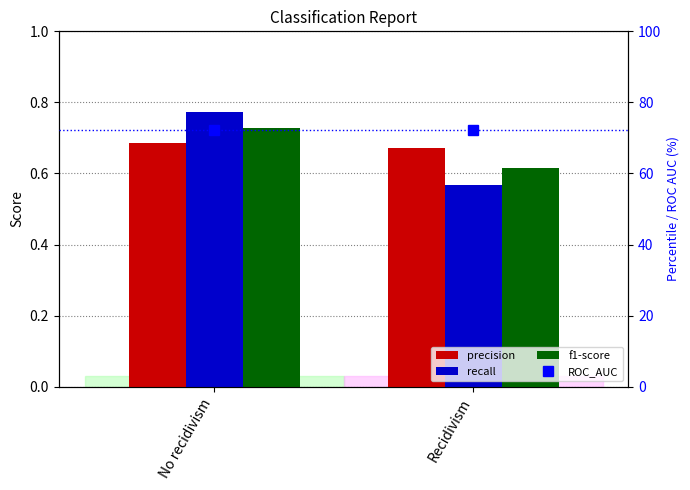

At which label is ROC_AUC closest to 72?

No recidivism